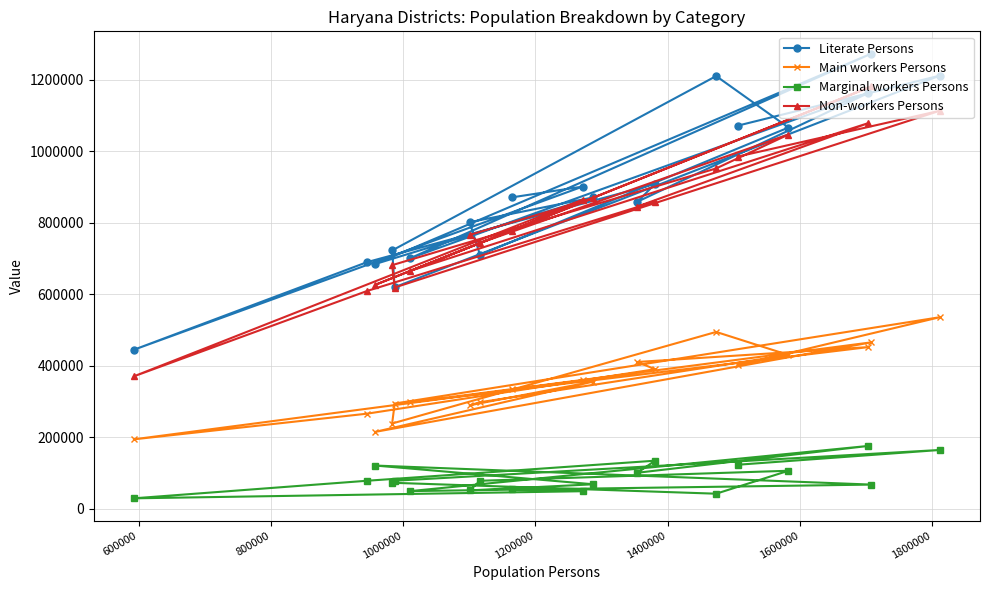

True or false: Main workers Persons and Marginal workers Persons cross at least once.

False